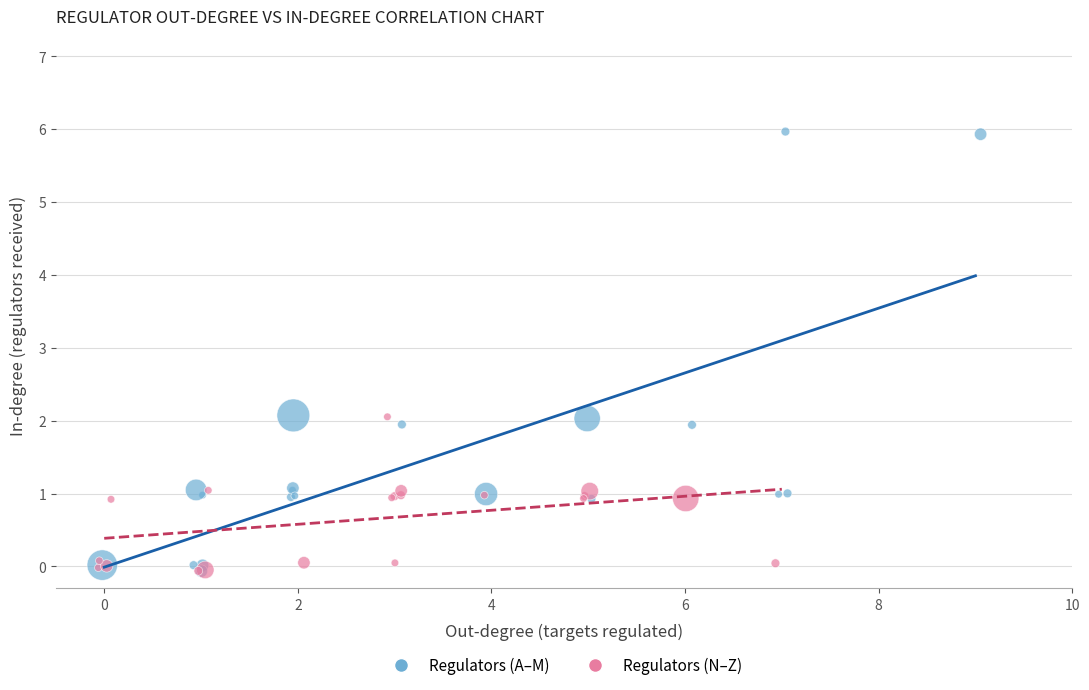

What are all the series names shown in the legend?

Regulators (A–M), Regulators (N–Z)